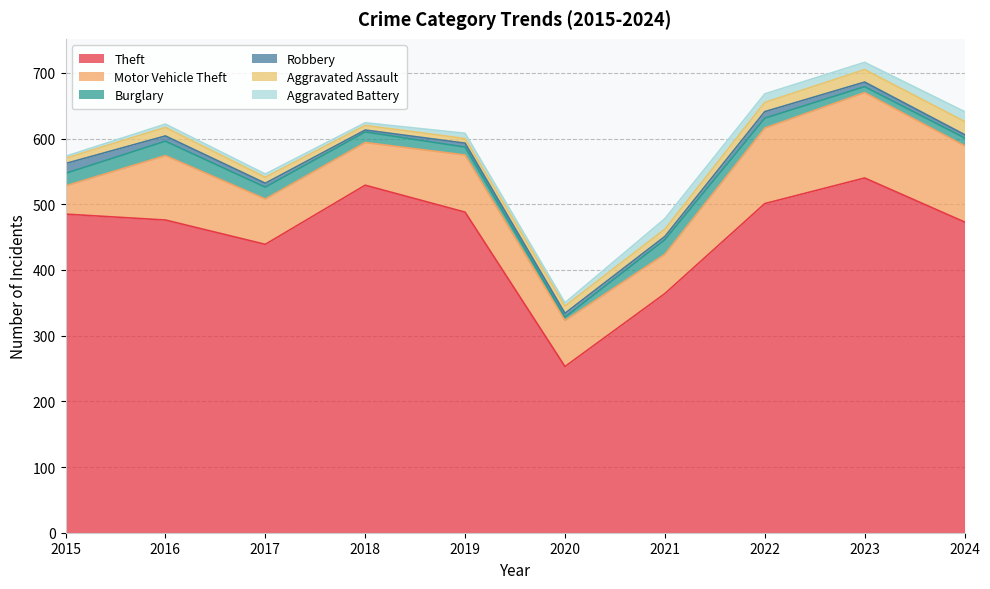

List the series in order of their peak value, highest first.

Theft, Motor Vehicle Theft, Burglary, Aggravated Assault, Aggravated Battery, Robbery